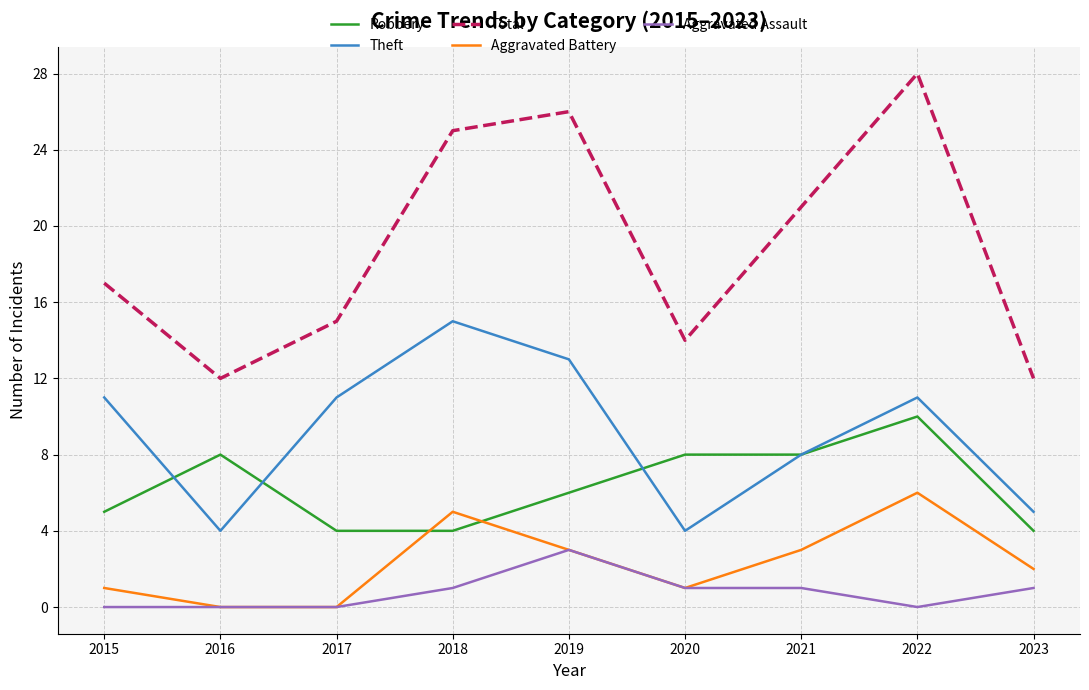

What value does the Total series have at 2017?

15